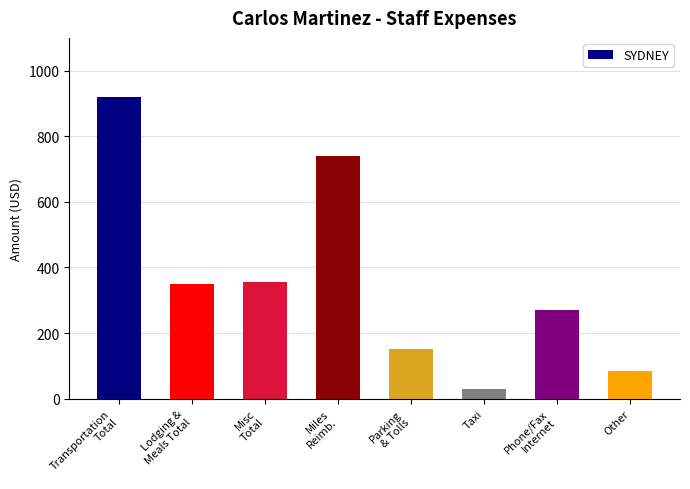

What is the value of the 5th bar from the left?

150.0